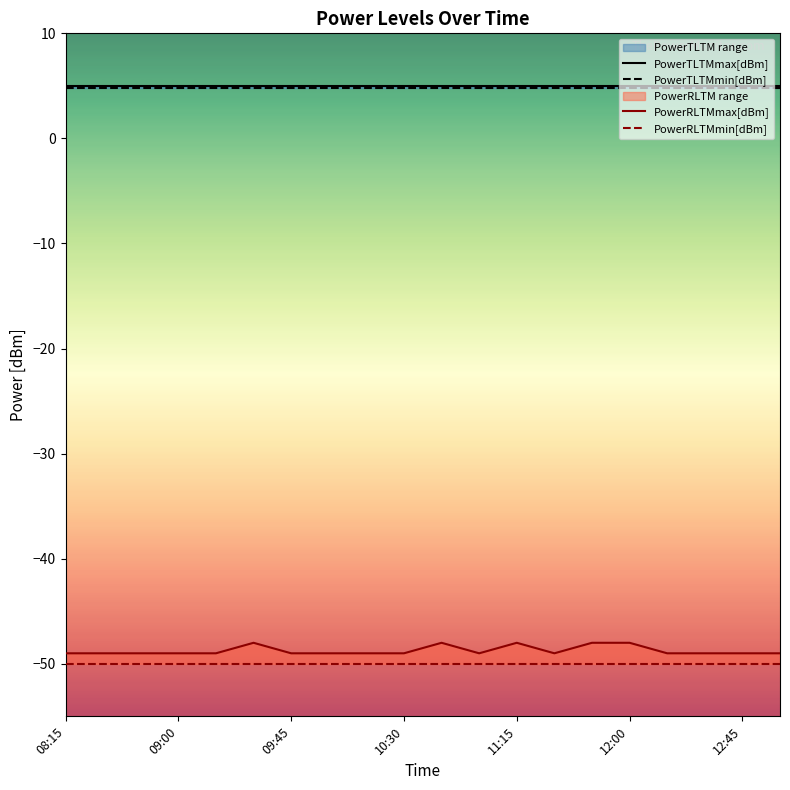

True or false: PowerRLTMmax[dBm] and PowerRLTMmin[dBm] intersect in this chart.

False